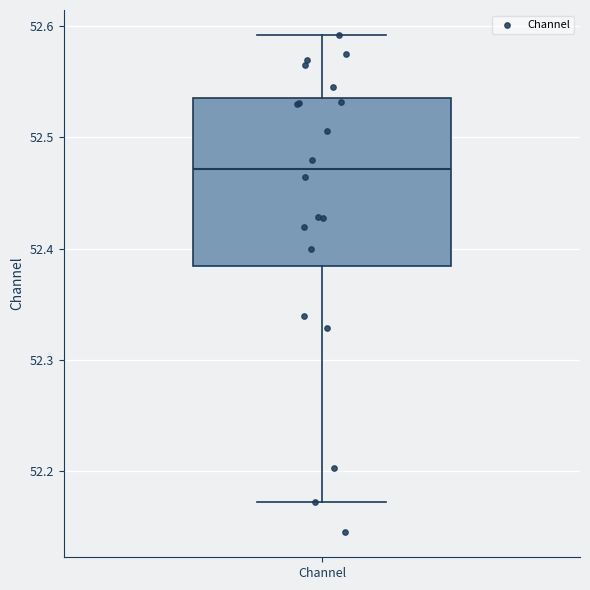

Transcribe this box plot: give where the median line is, the range the box spans, and where the two whiskers end, as read against the y-axis. The values are not printed on the chart, so give them approximately, as read against the axis.

median 52.47, box 52.38 to 52.54, whiskers 52.17 to 52.59